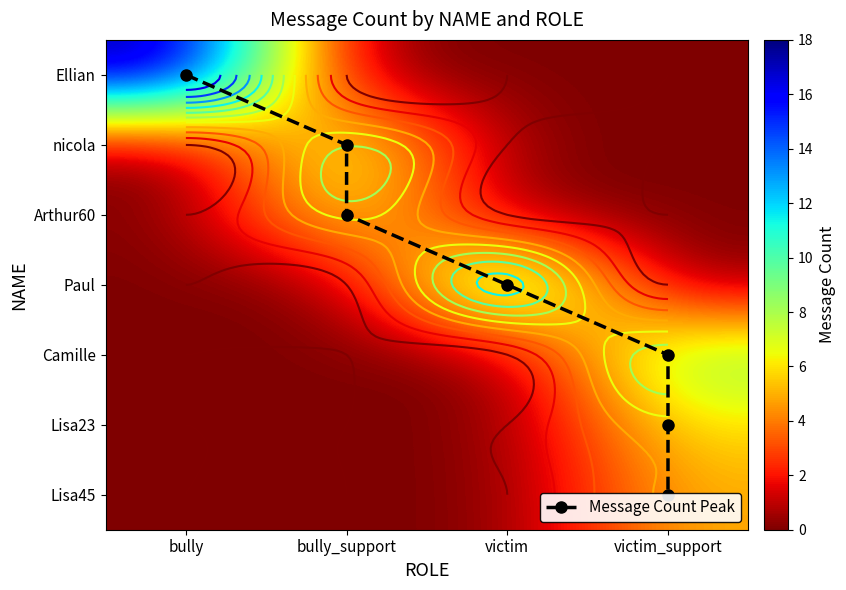

Reading left to right, extract all data points from this chart.

Ellian: bully=18	bully_support=0	victim=0	victim_support=0
nicola: bully=0	bully_support=8	victim=0	victim_support=0
Arthur60: bully=0	bully_support=7	victim=0	victim_support=0
Paul: bully=0	bully_support=0	victim=12	victim_support=0
Camille: bully=0	bully_support=0	victim=0	victim_support=9
Lisa23: bully=0	bully_support=0	victim=0	victim_support=6
Lisa45: bully=0	bully_support=0	victim=0	victim_support=5